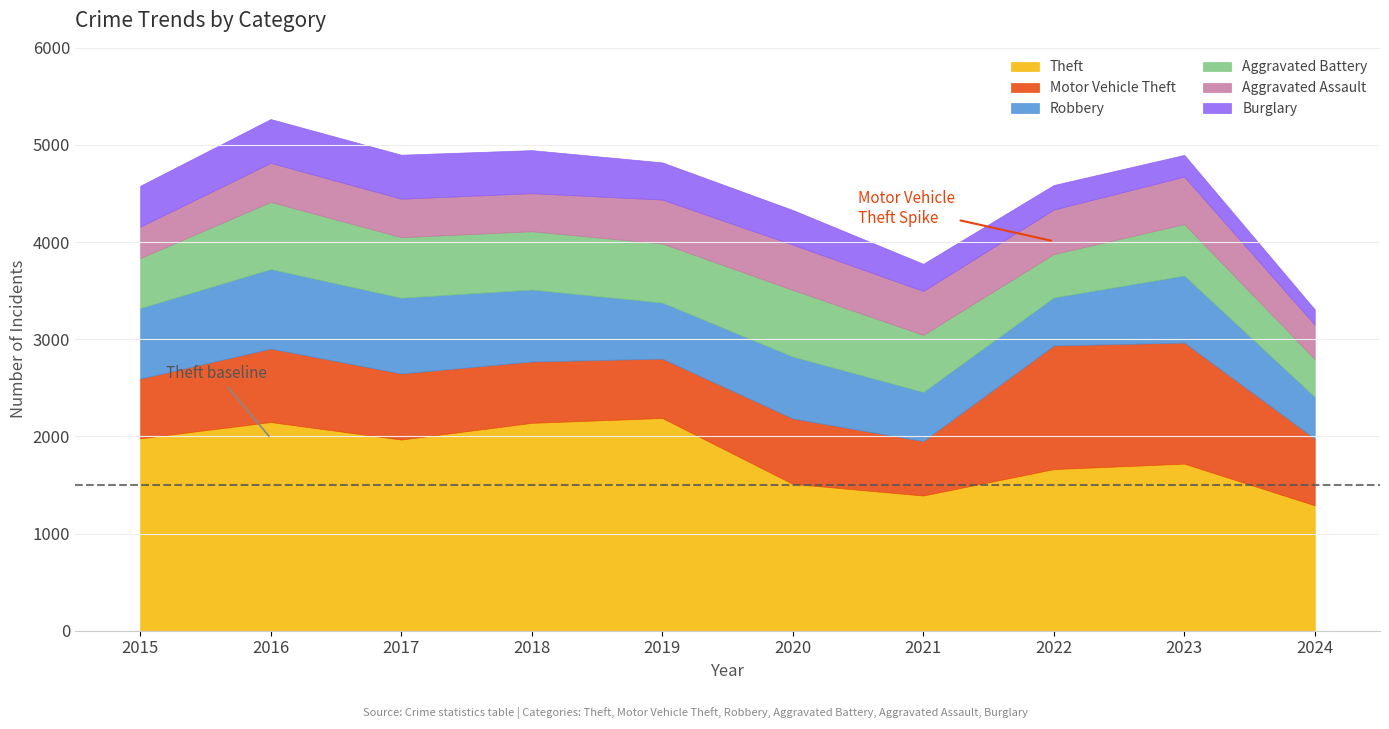

Which series has the largest total across all categories?

Theft